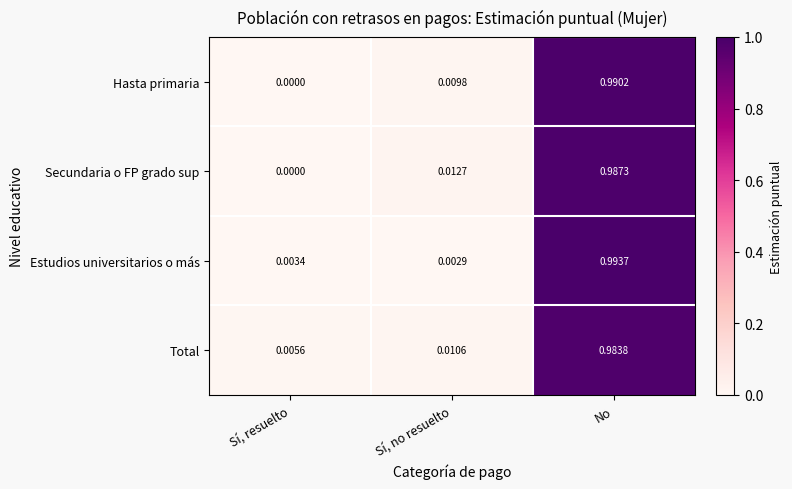

At which category does the chart reach its peak across all series?

No